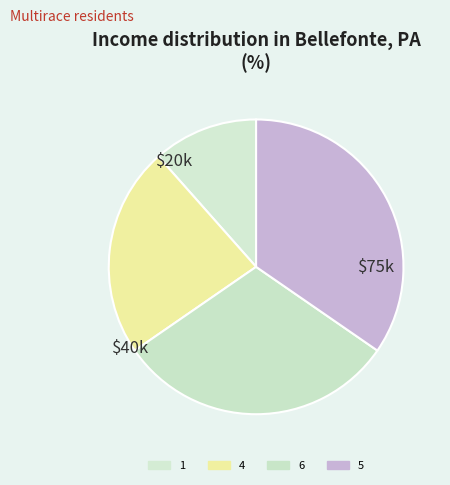

Approximately how many times larger is the value at 5 compared to 4?

1.5